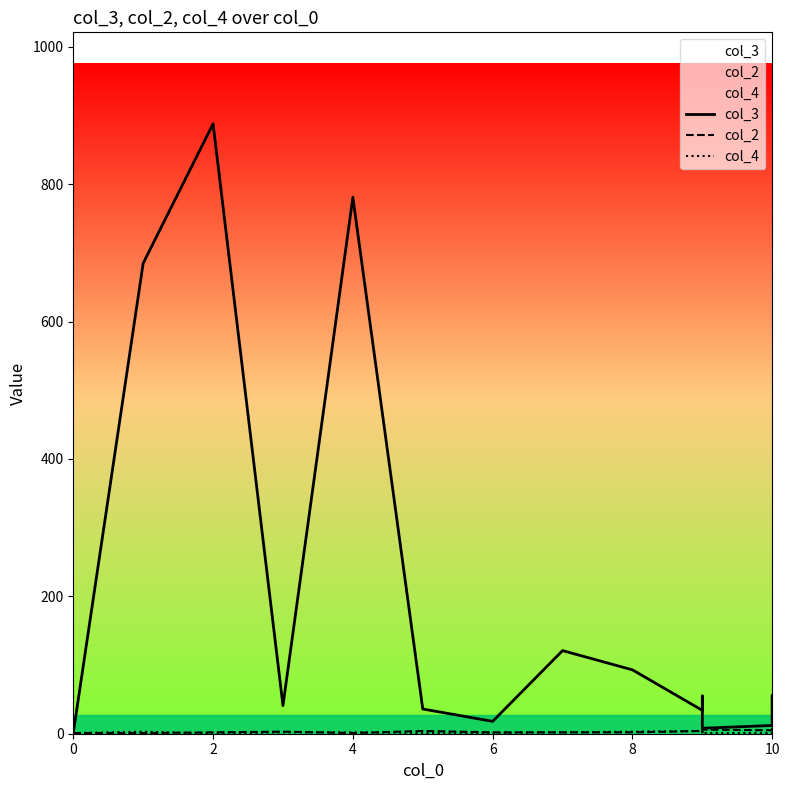

Which series has the largest total across all categories?

col_3